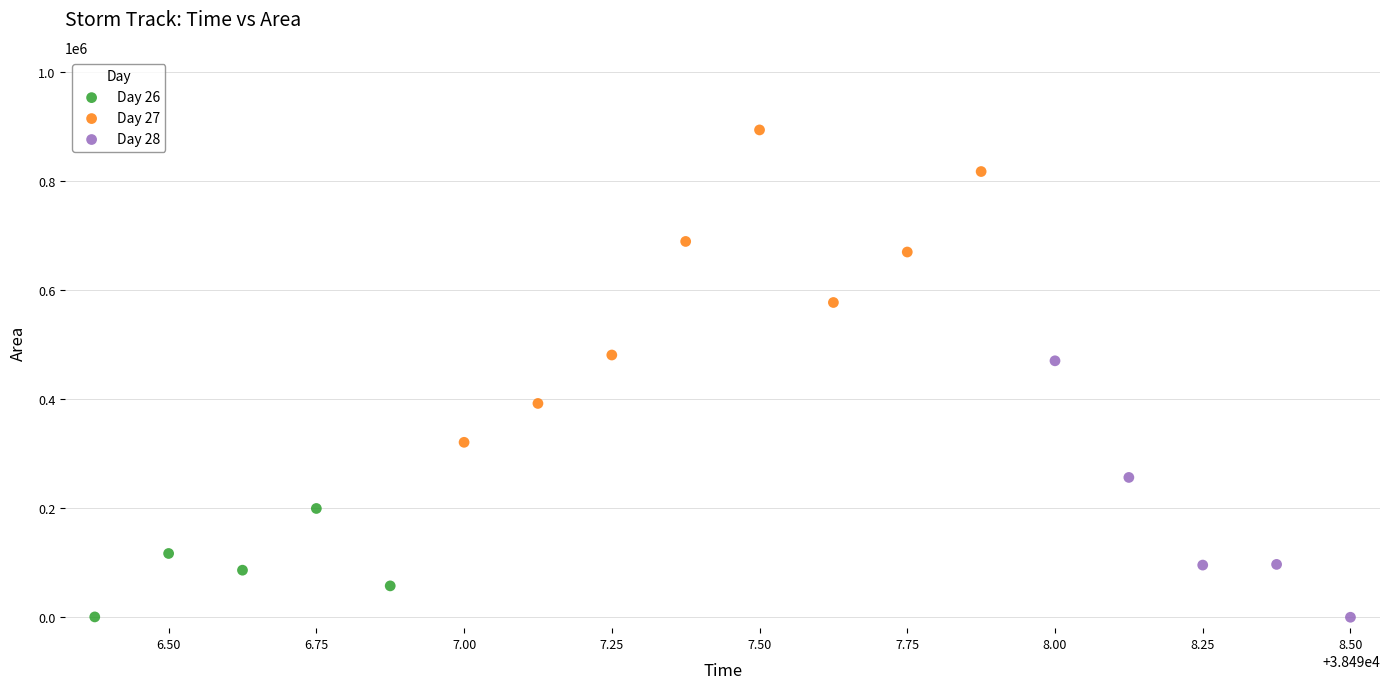

Which series has the largest Y range (max minus min)?

Day 27